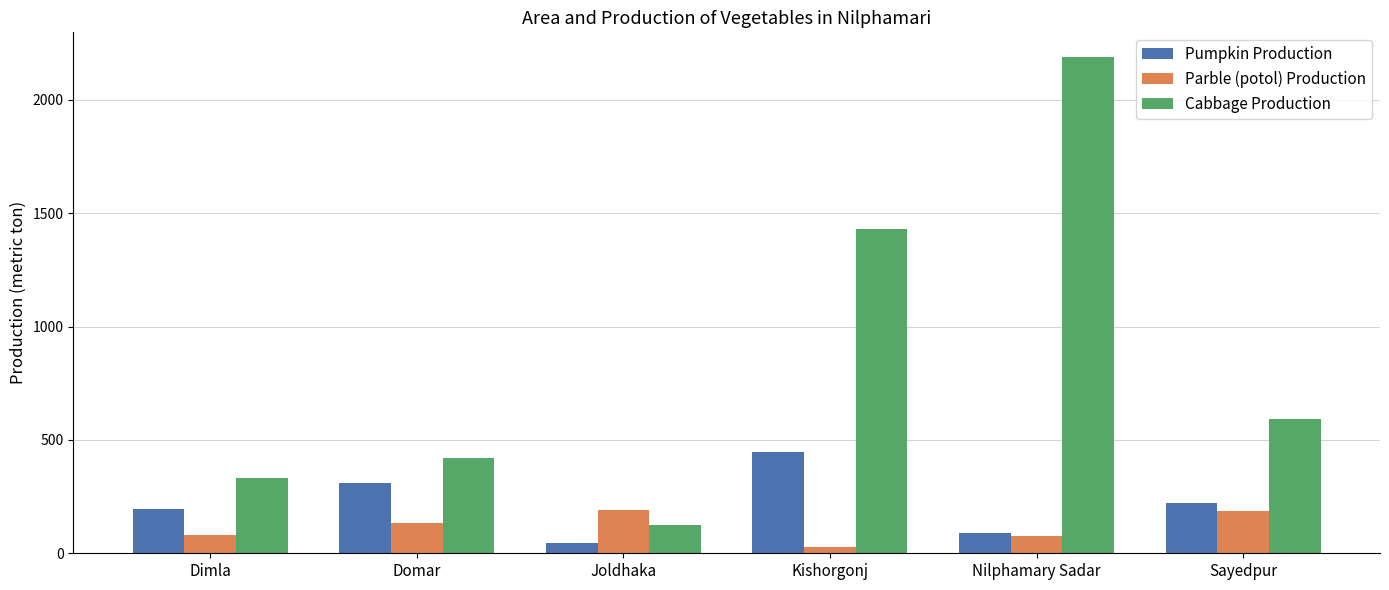

How many series are shown in this chart?

3